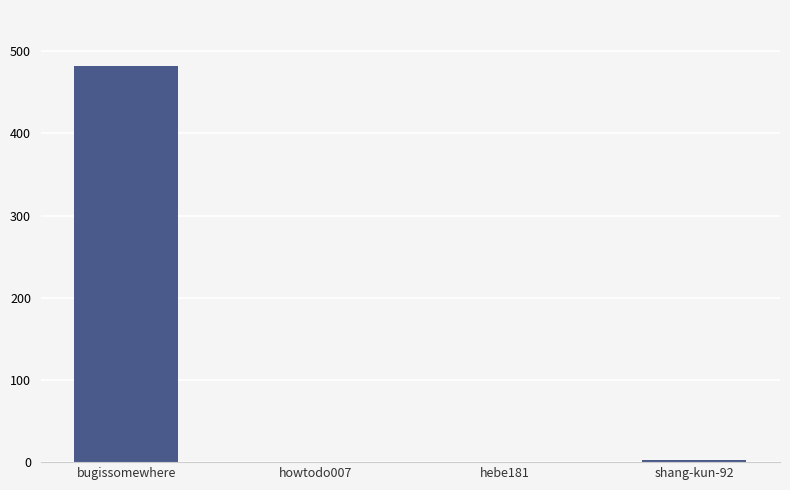

Between howtodo007 and bugissomewhere, which is larger?

bugissomewhere